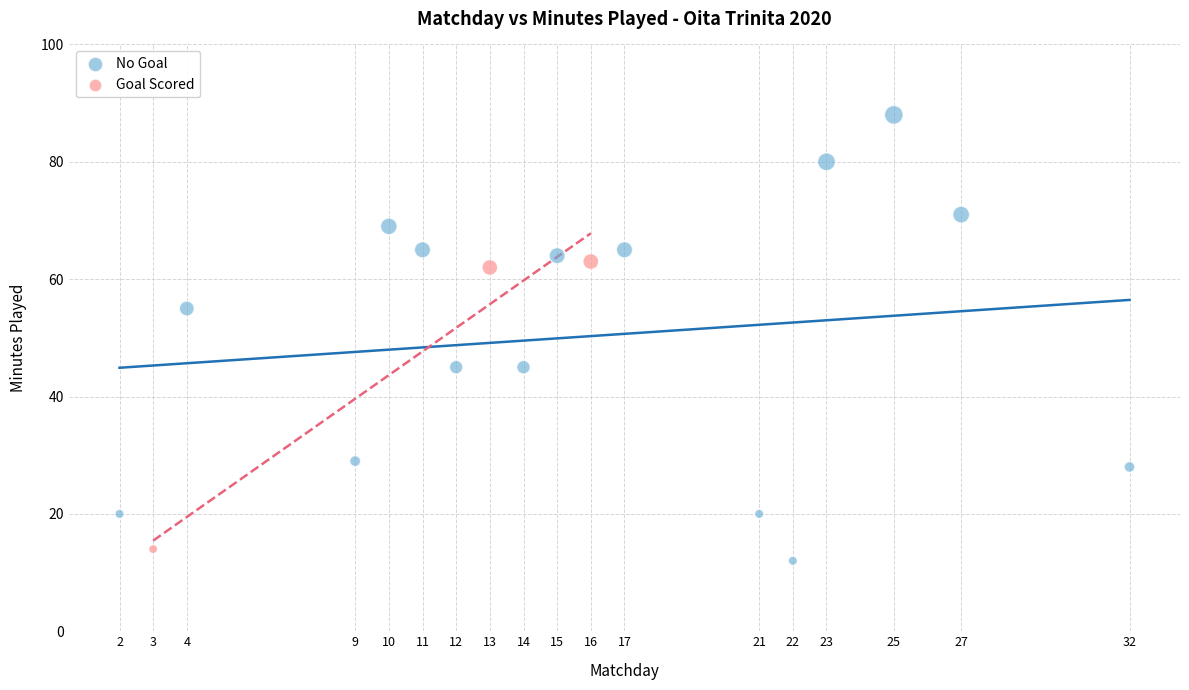

Which series contains the highest Y value?

No Goal